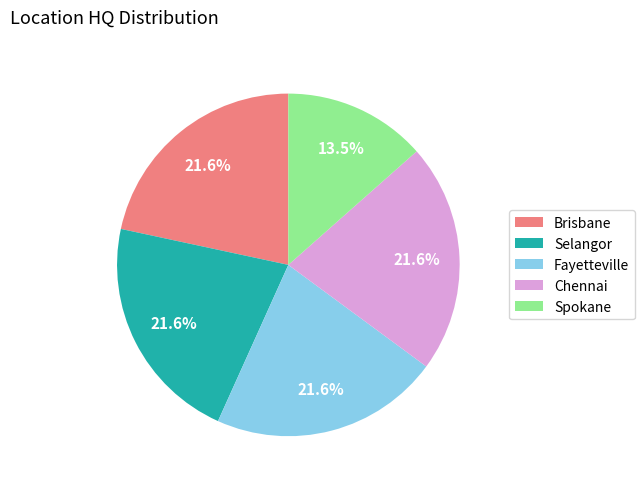

What portion of the pie excludes Brisbane?

78.4%